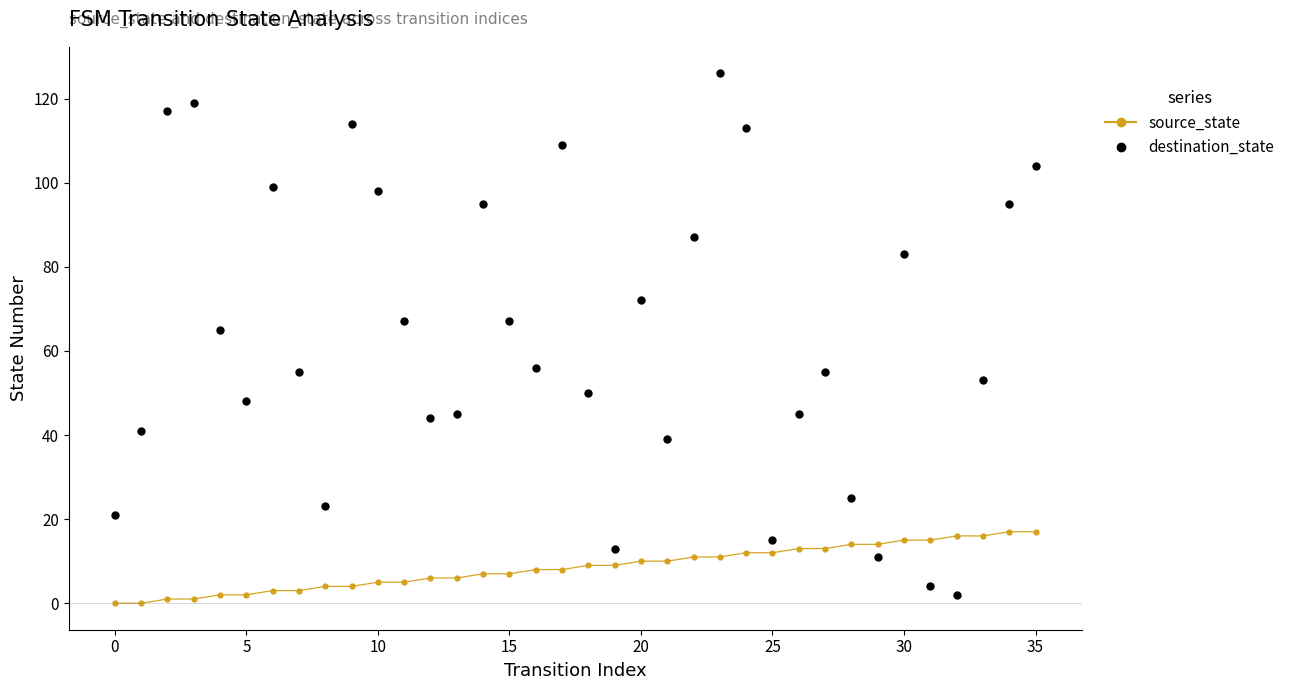

Which series has the largest range (max minus min)?

destination_state